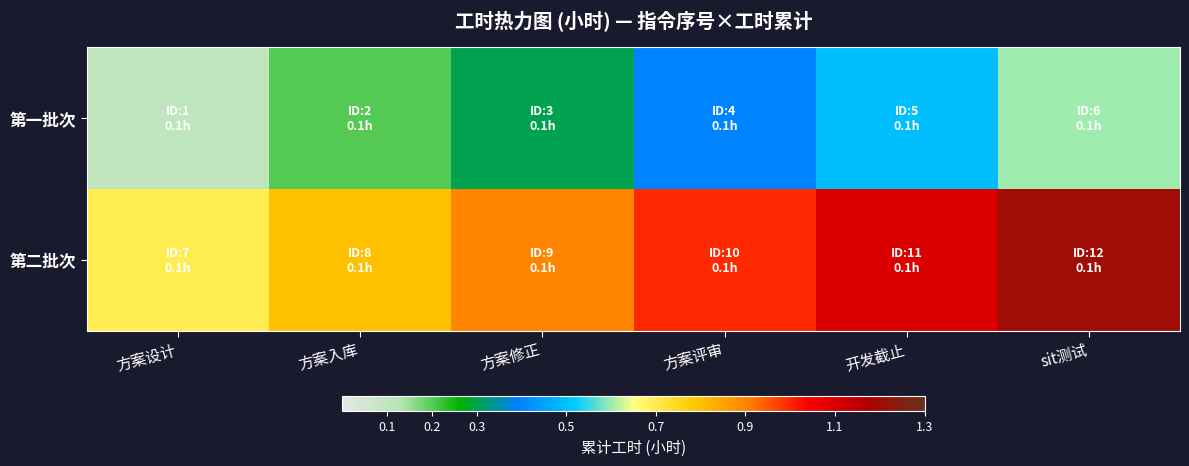

At which category is the sum across all series the highest?

sit测试